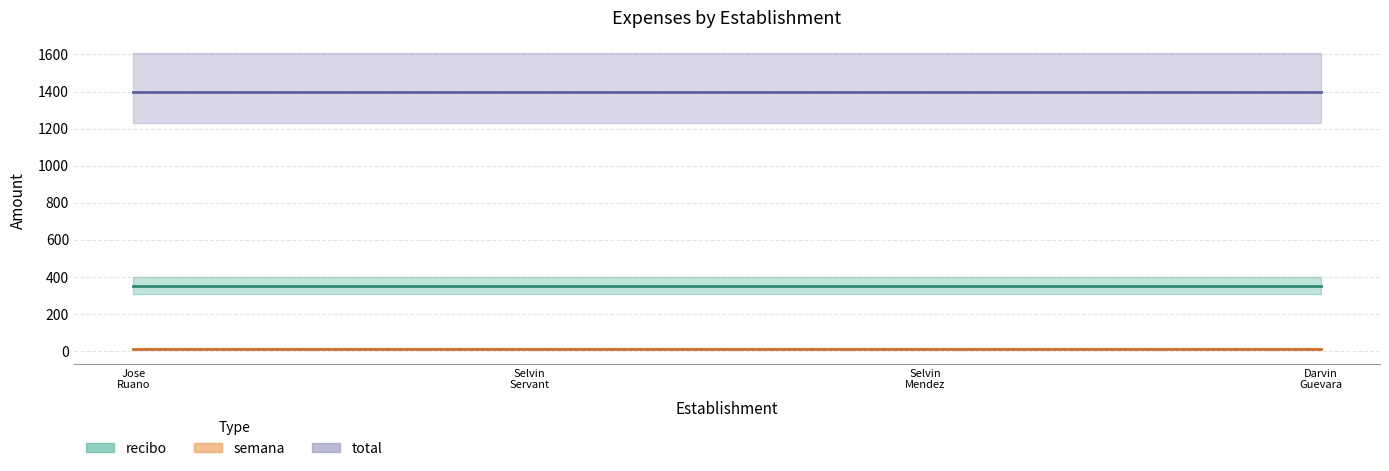

At Selvin Estuardo Servant, list the series in order from largest to smallest.

total, recibo, semana